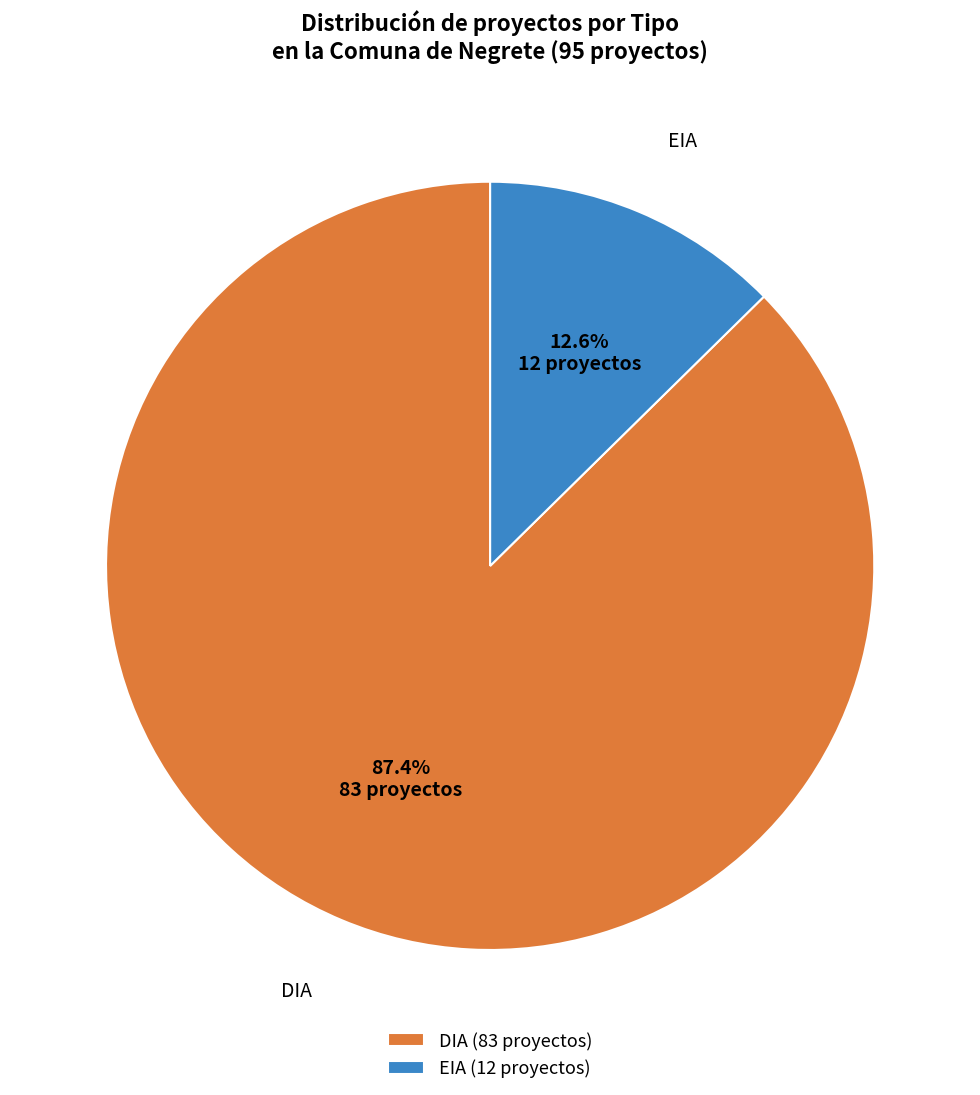

Approximately how many times larger is the value at EIA compared to DIA?

0.1